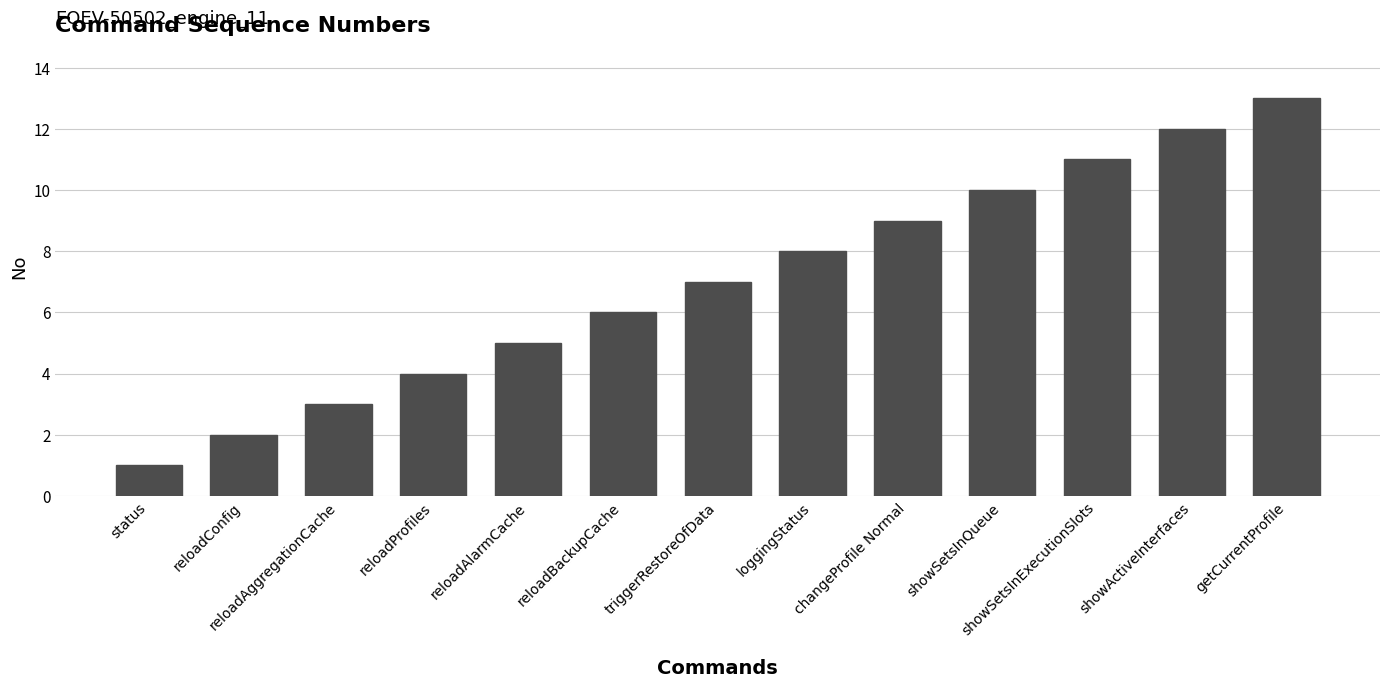

Reading left to right, list all the values displayed in this chart.

status=1	reloadConfig=2	reloadAggregationCache=3	reloadProfiles=4	reloadAlarmCache=5	reloadBackupCache=6	triggerRestoreOfData=7	loggingStatus=8	changeProfile Normal=9	showSetsInQueue=10	showSetsInExecutionSlots=11	showActiveInterfaces=12	getCurrentProfile=13